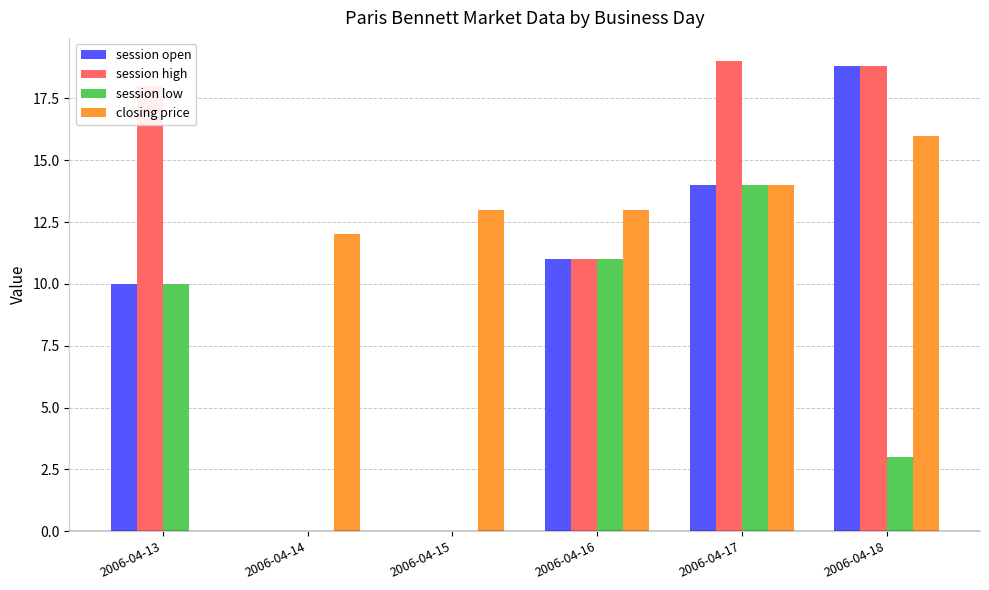

Is the value of session low at 2006-04-17 greater than the value of session open at 2006-04-16?

Yes